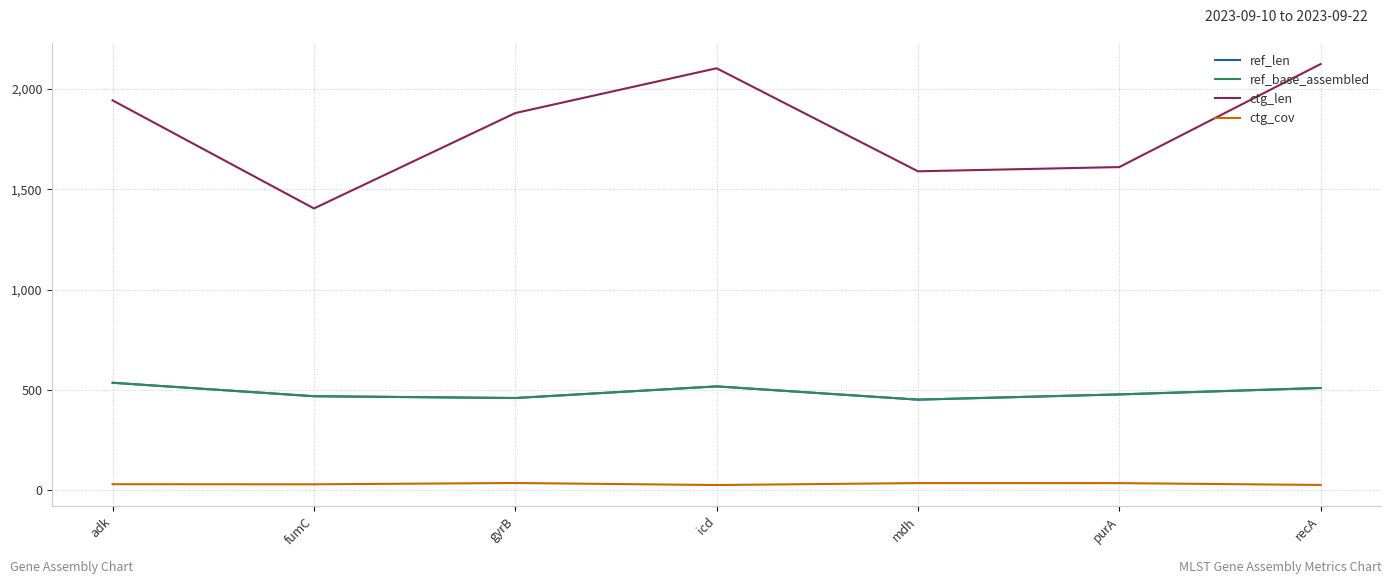

At which category is the sum across all series the highest?

recA